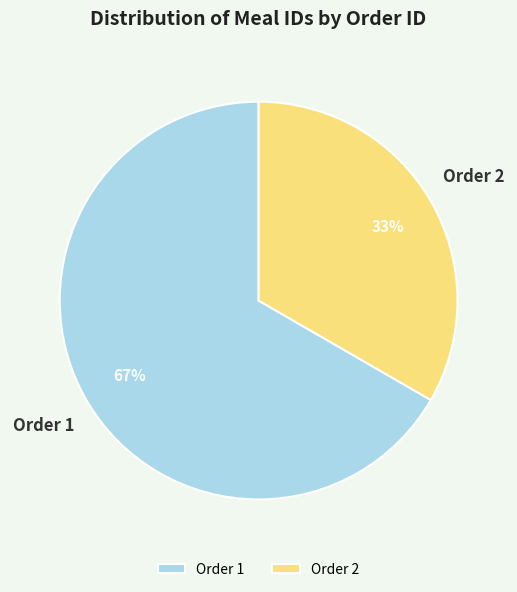

Is it true that Order 1 is 67% of the pie?

True